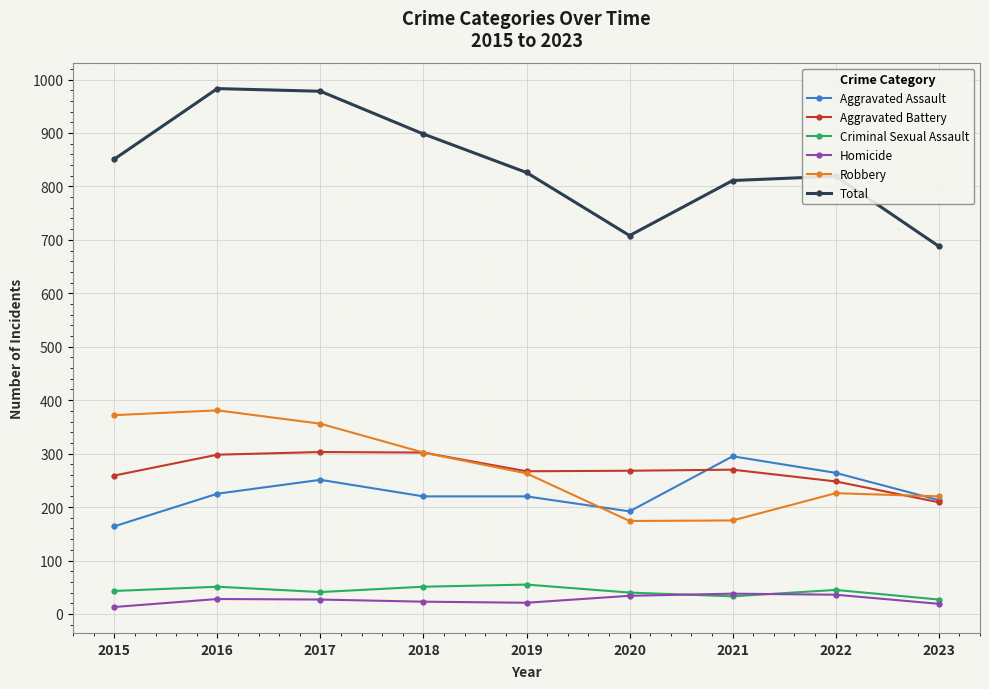

Is the value of Criminal Sexual Assault at 2022 greater than the value of Robbery at 2016?

No